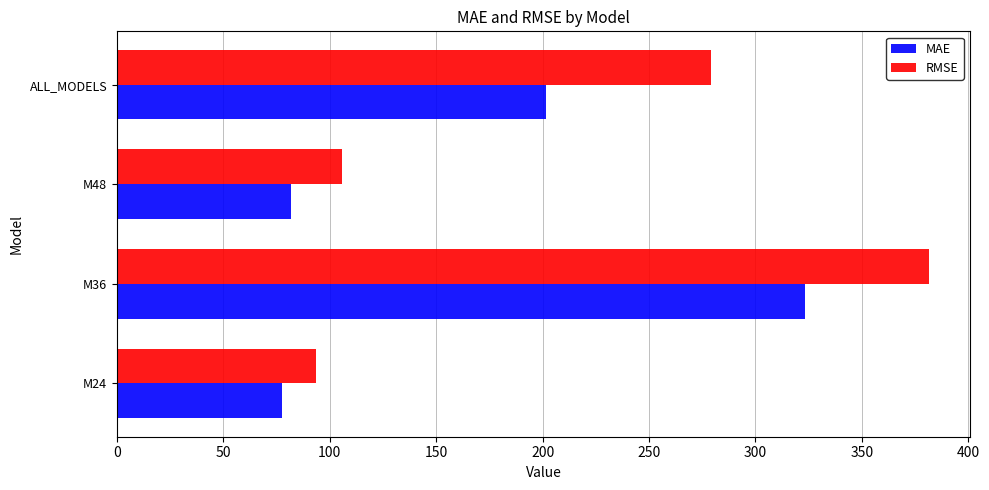

What is the greatest value displayed?

381.7